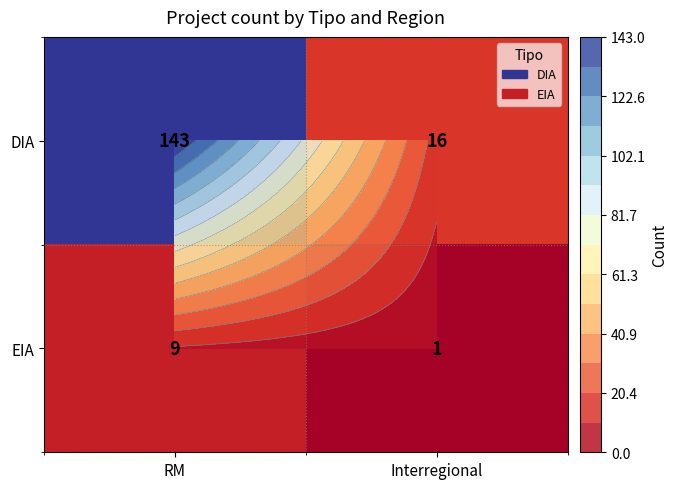

What is the difference between the highest and lowest values at RM?

134